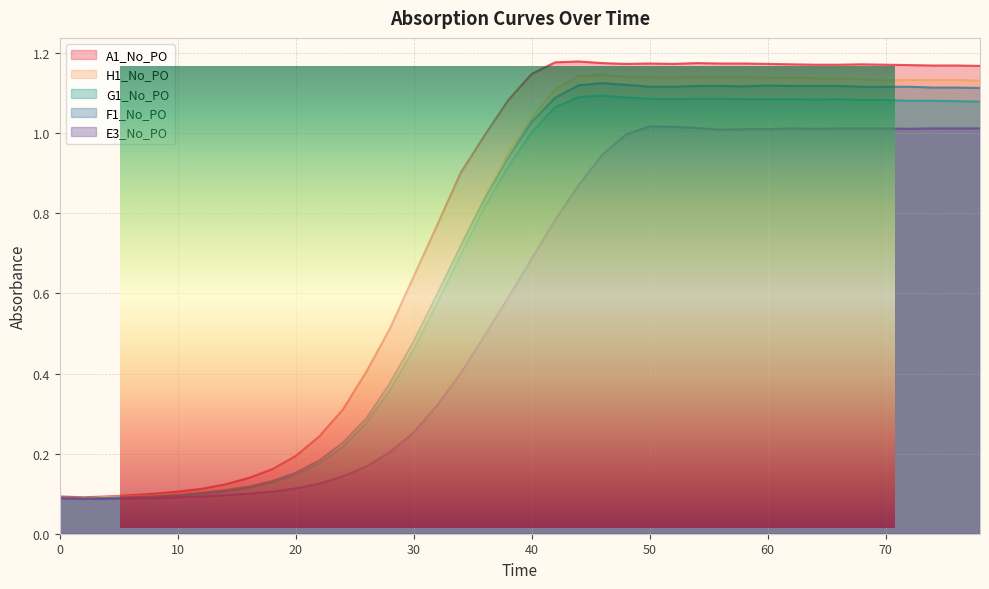

What is the total value across all series at 76?

5.5